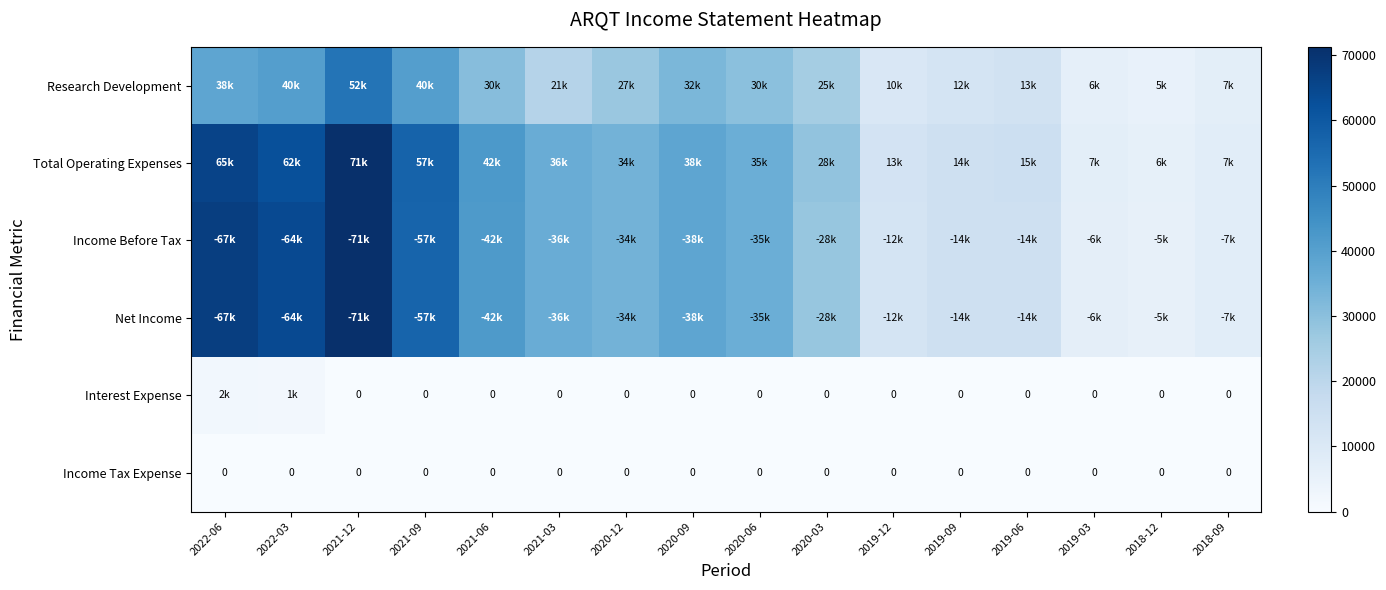

The Income Tax Expense series shows 0 at 2021-09. True or false?

True